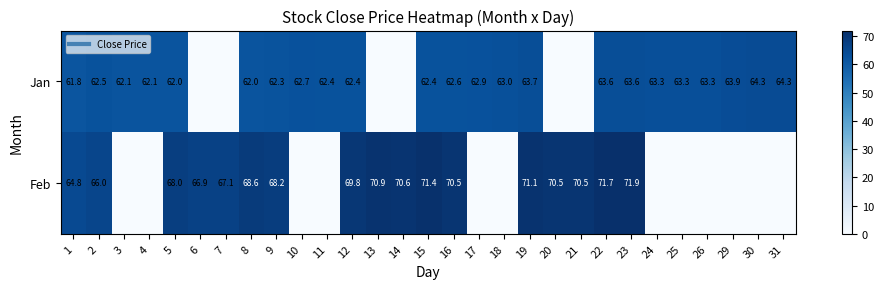

At 23, list the series in order from smallest to largest.

Jan, Feb